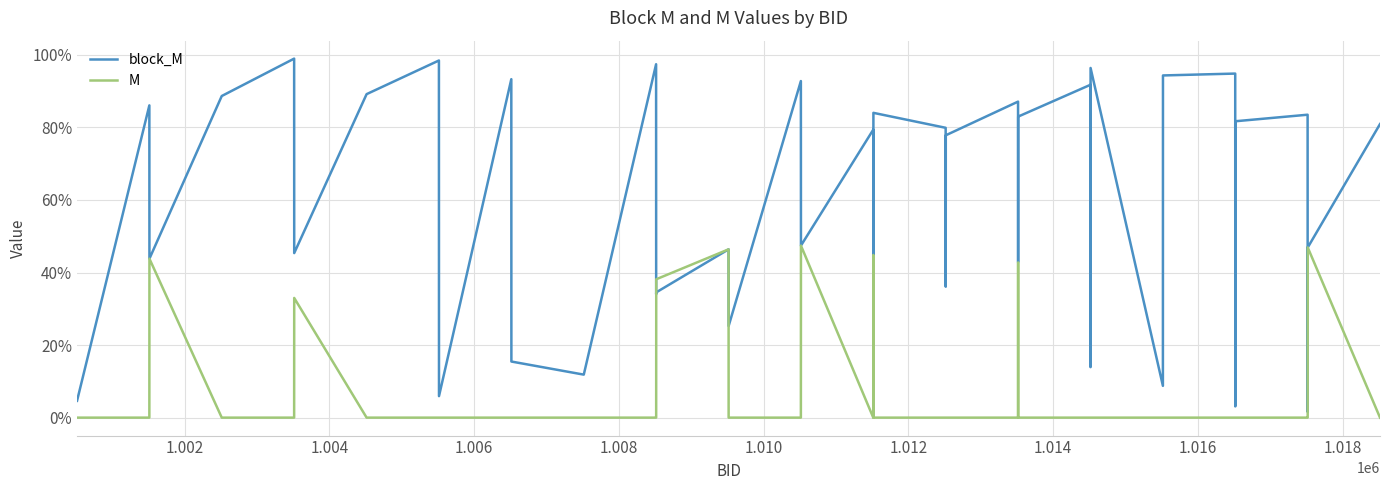

Rank the series by their maximum value, from lowest to highest.

M, block_M